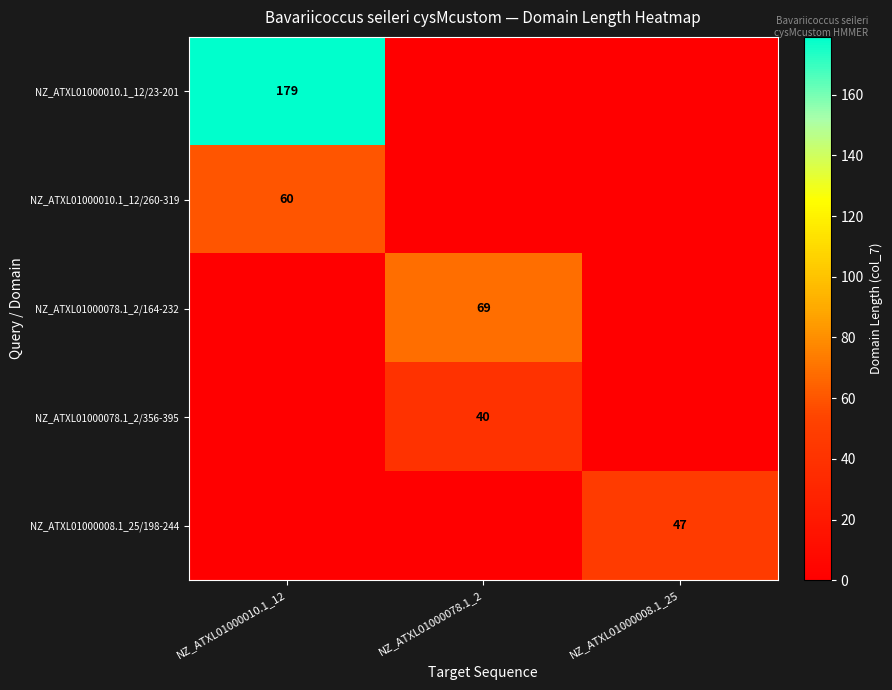

Is the value of NZ_ATXL01000078.1_2/164-232 at NZ_ATXL01000078.1_2 greater than the value of NZ_ATXL01000010.1_12/260-319 at NZ_ATXL01000010.1_12?

Yes